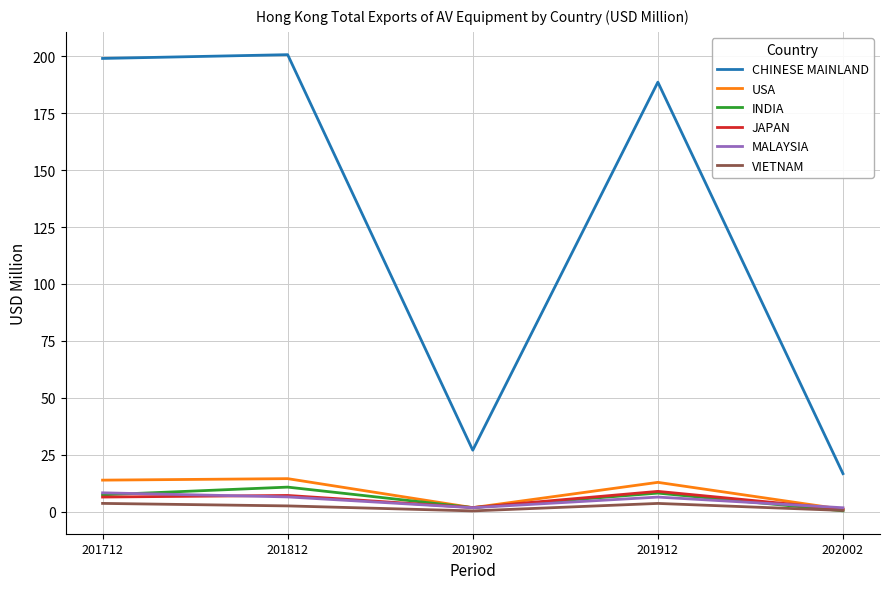

True or false: CHINESE MAINLAND and INDIA cross at least once.

False